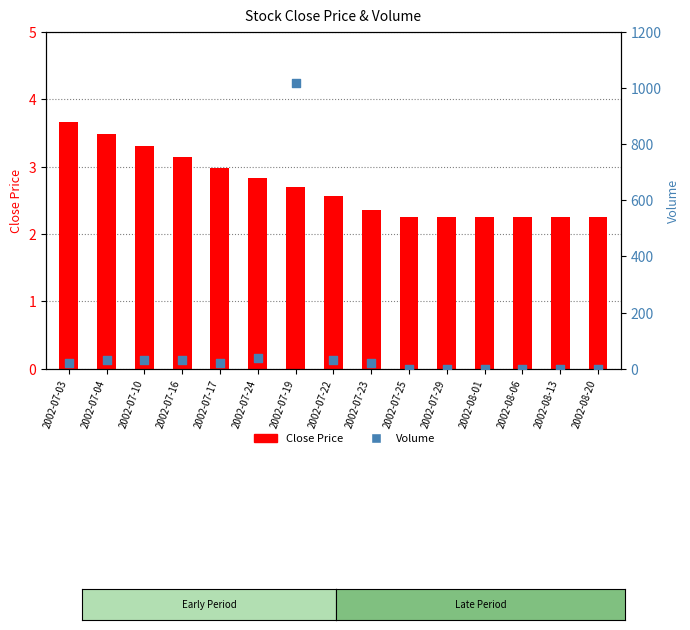

What are all the series names shown in the legend?

Close Price, Volume